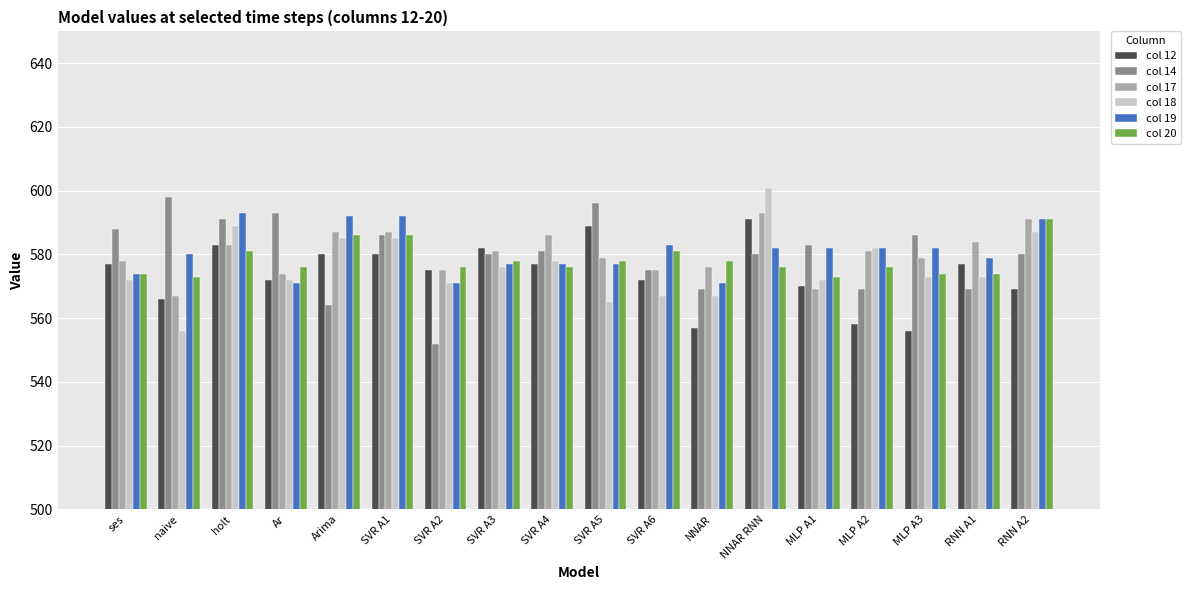

What is the minimum value for col 17?

567